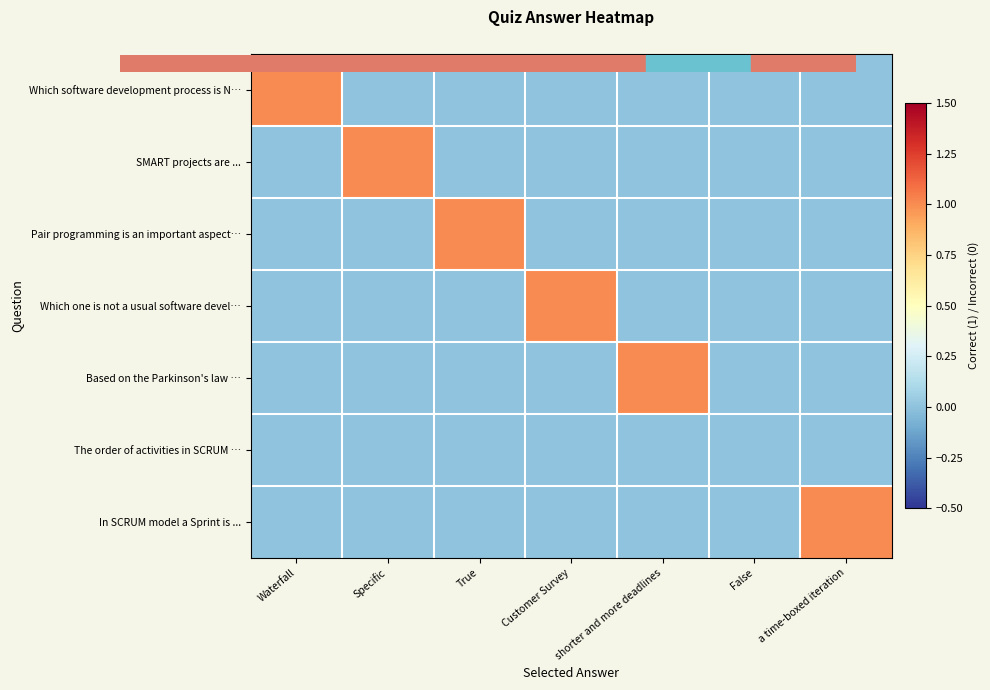

Which series has the largest total across all categories?

Which software development process is N…